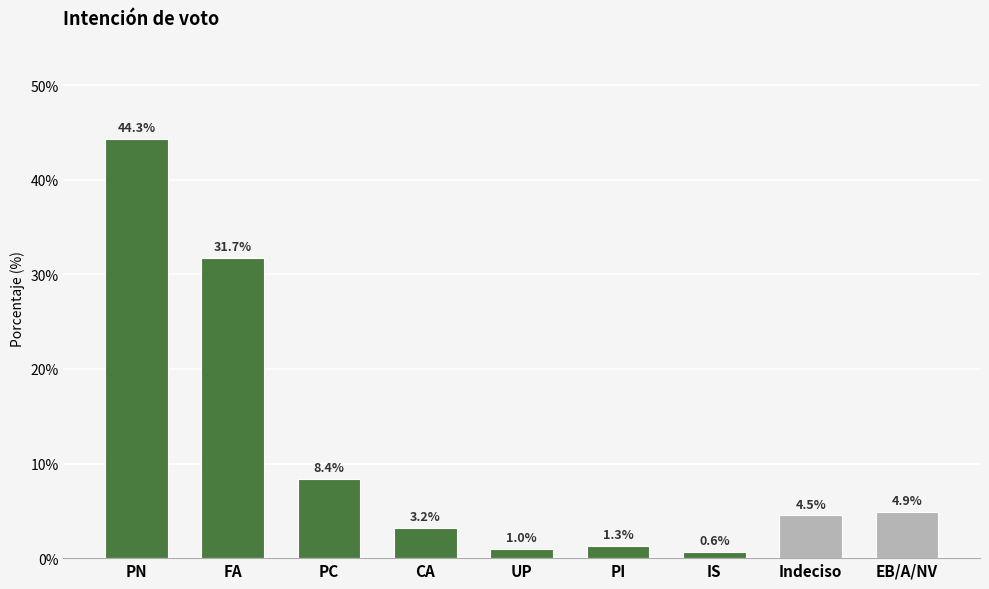

Is it true that the value at PC is 0.1?

False